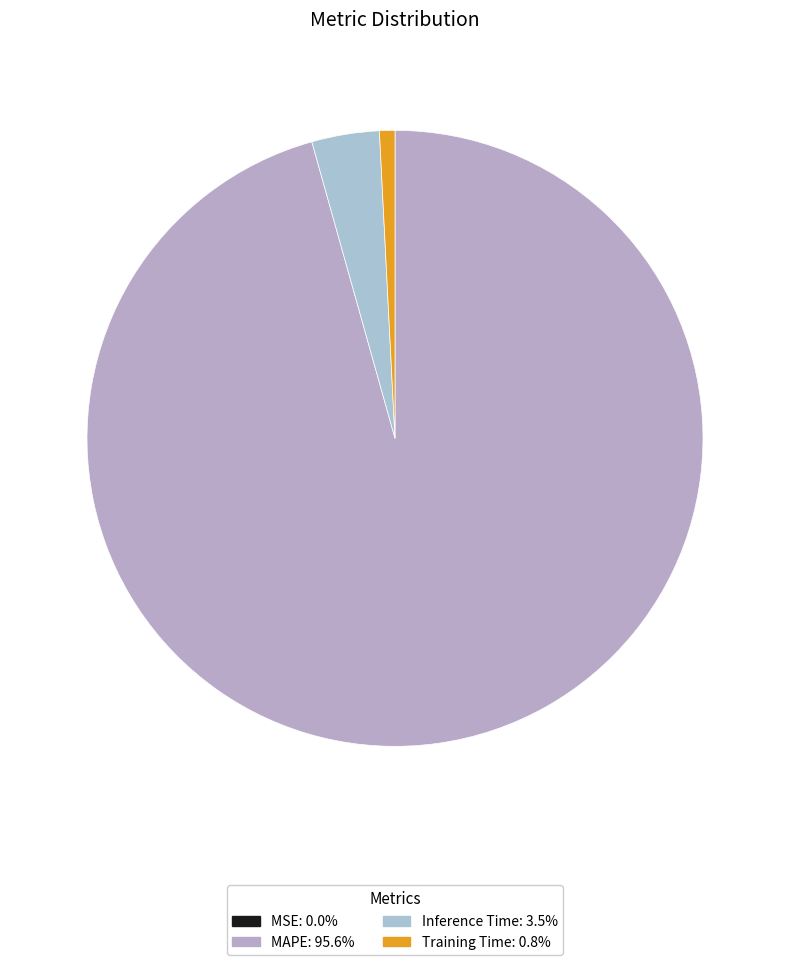

Count the number of slices in the pie.

4